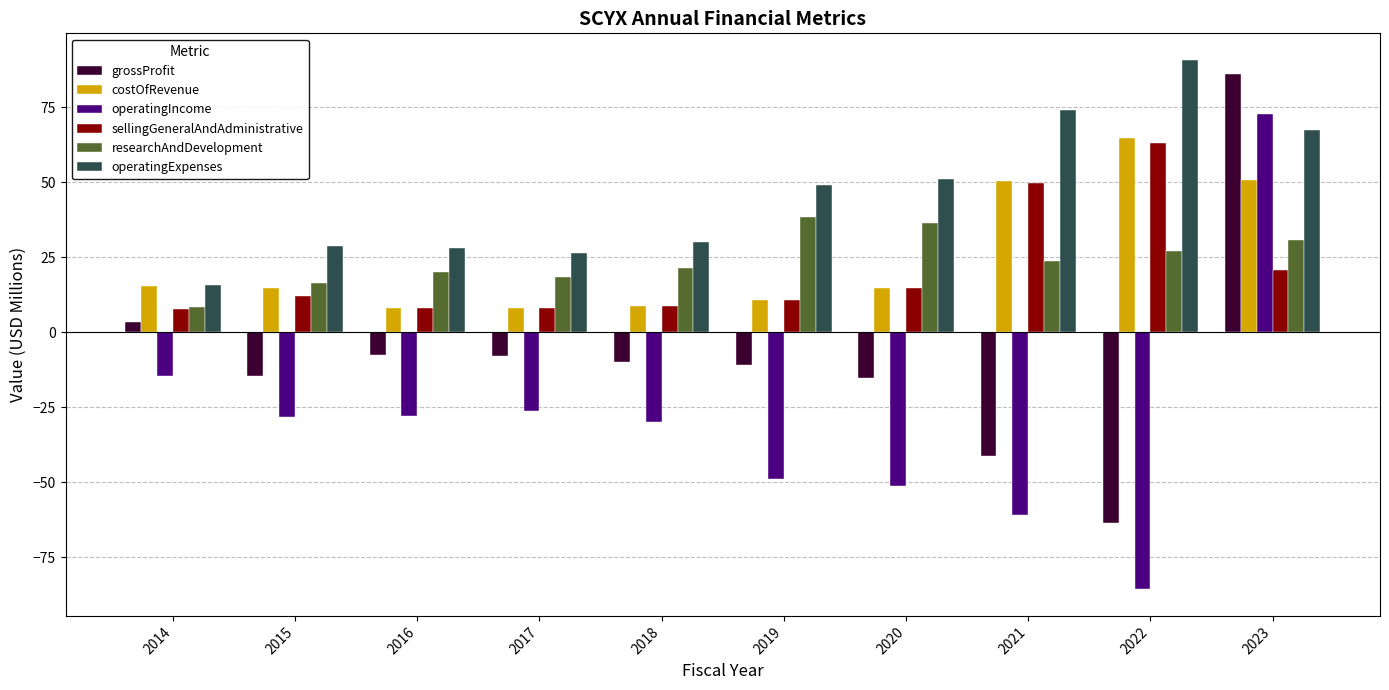

What is the total value across all series at 2022?

96.5